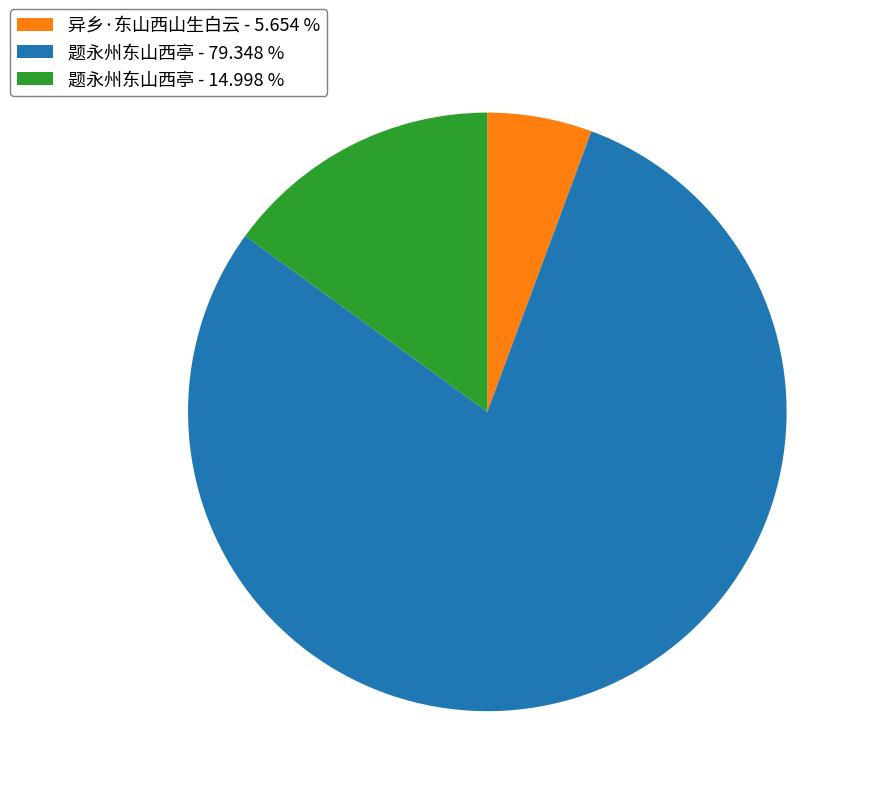

Is 题永州东山西亭 - 79.348 % the majority of the pie?

Yes